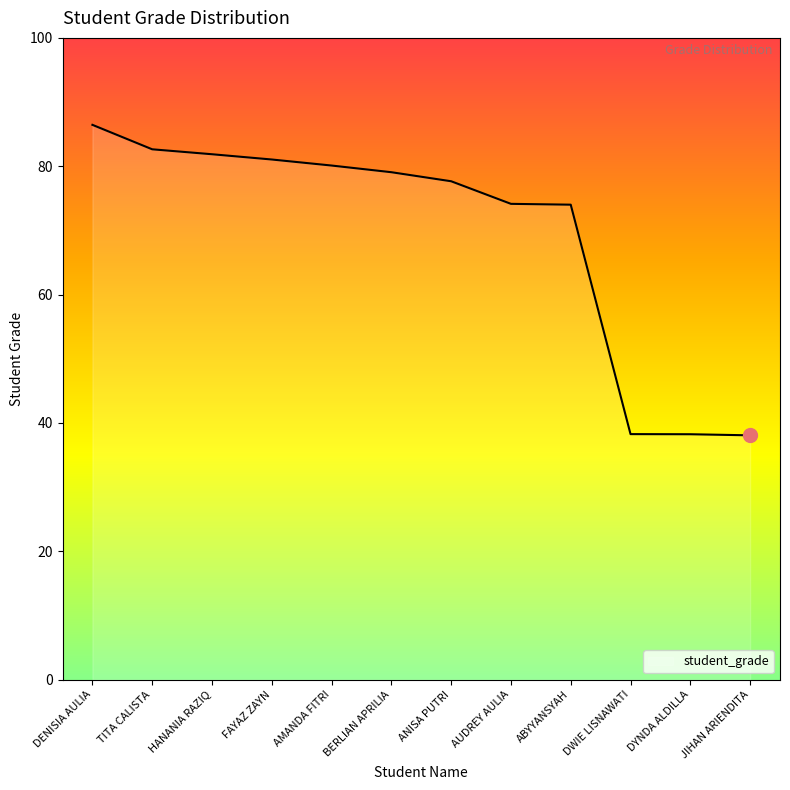

How many lines are shown in the chart?

1